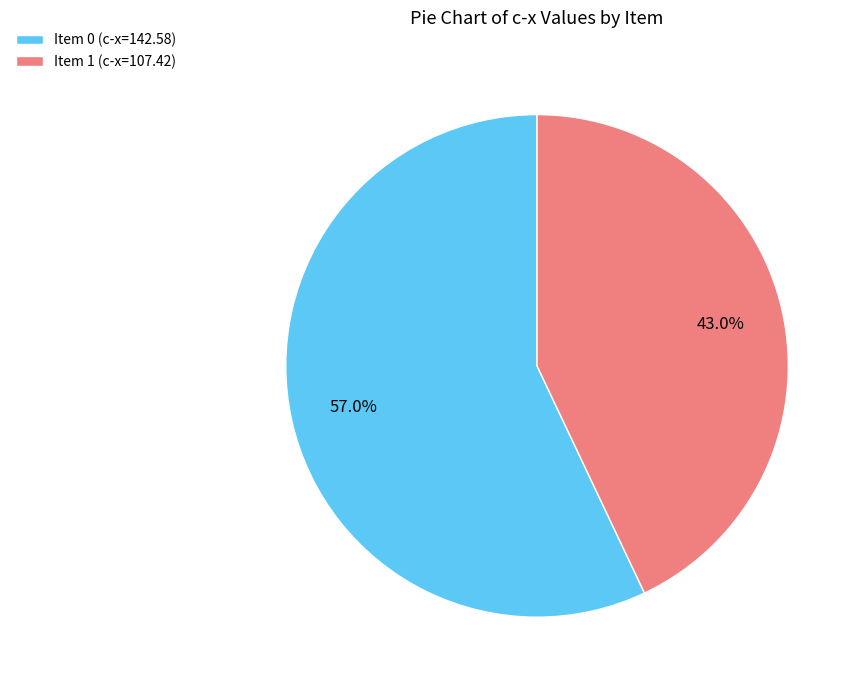

Combined, what portion of the pie is Item 0 (c-x=142.58) and Item 1 (c-x=107.42)?

100.0%